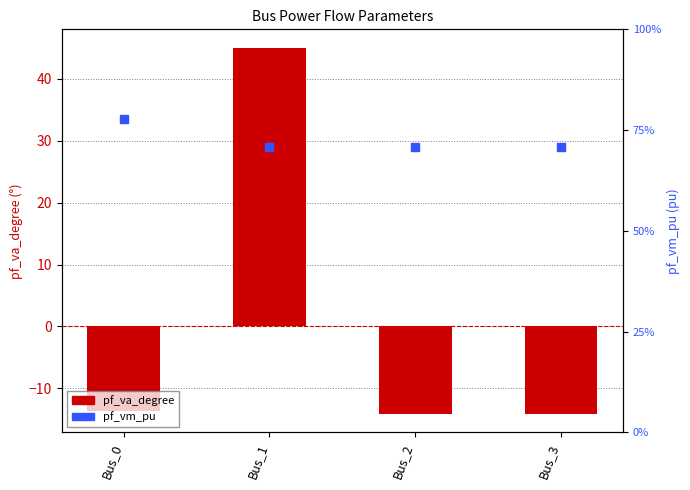

At which category is the sum across all series the highest?

Bus_1